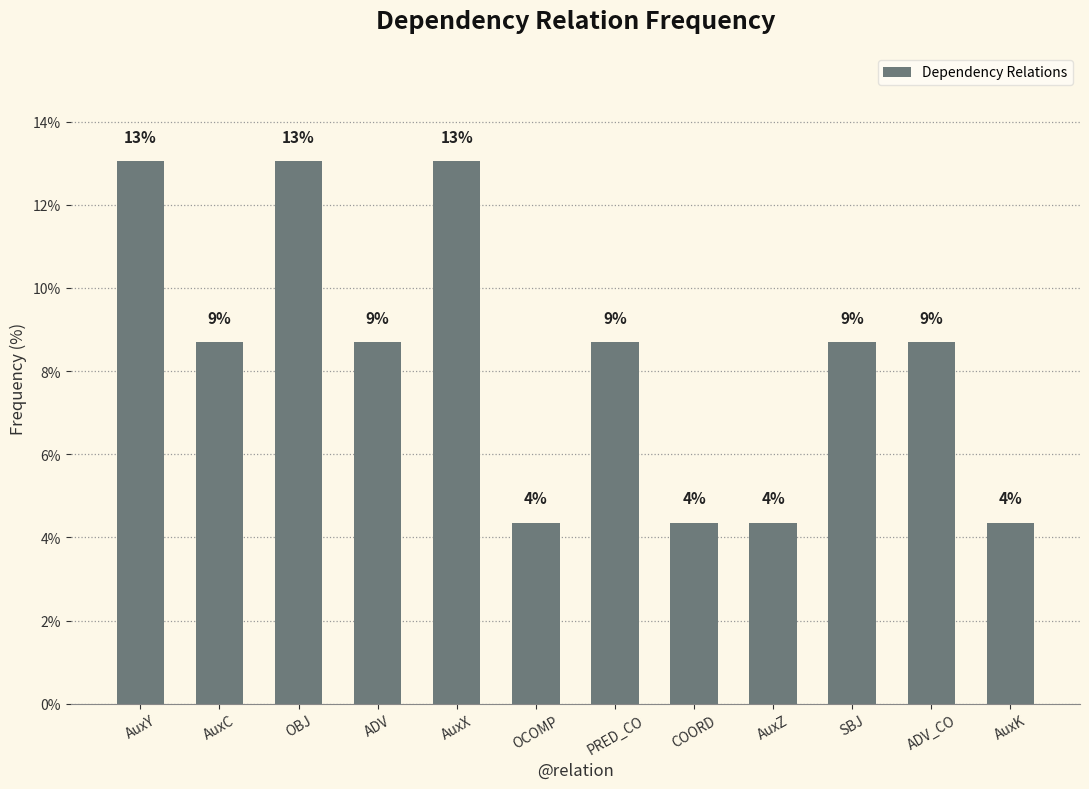

Does the chart contain any negative values?

No